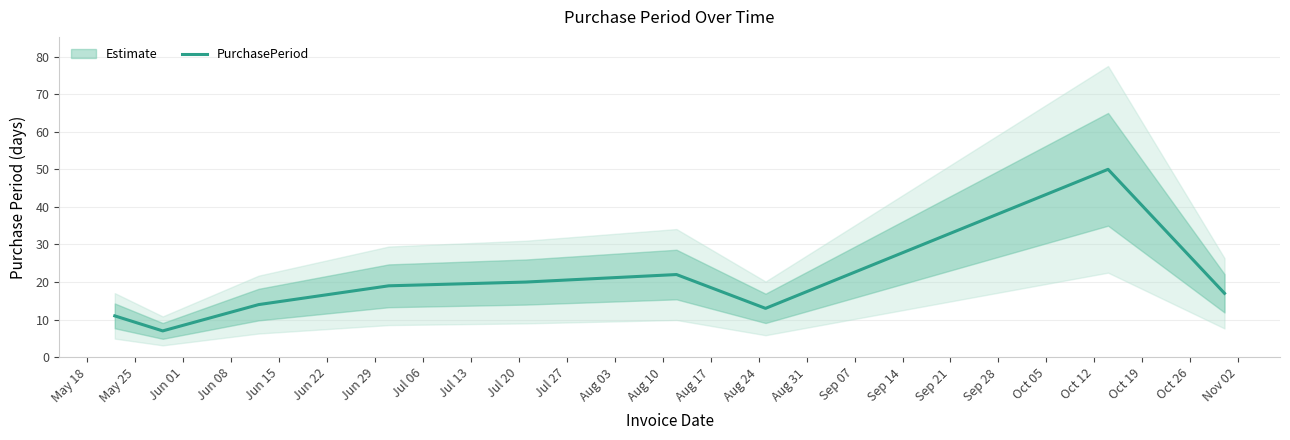

What is the lowest value of the PurchasePeriod series?

7